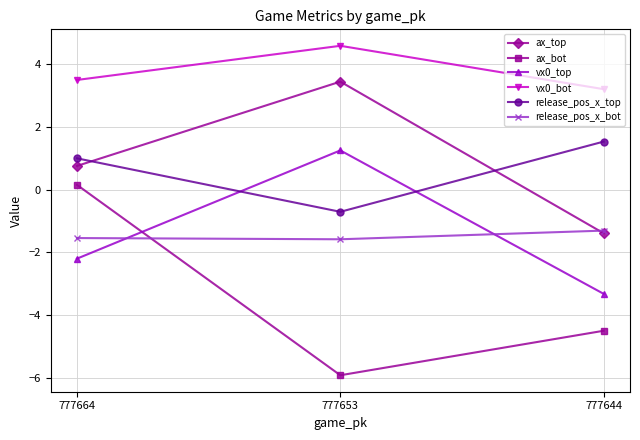

How many values in vx0_top are above zero?

1